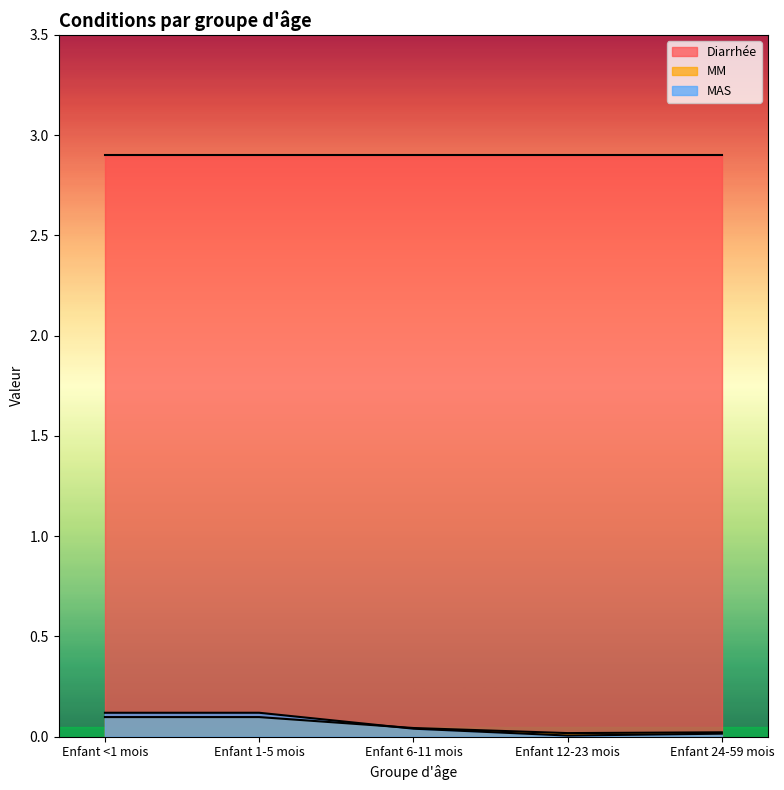

At how many categories does at least one series exceed 0?

5